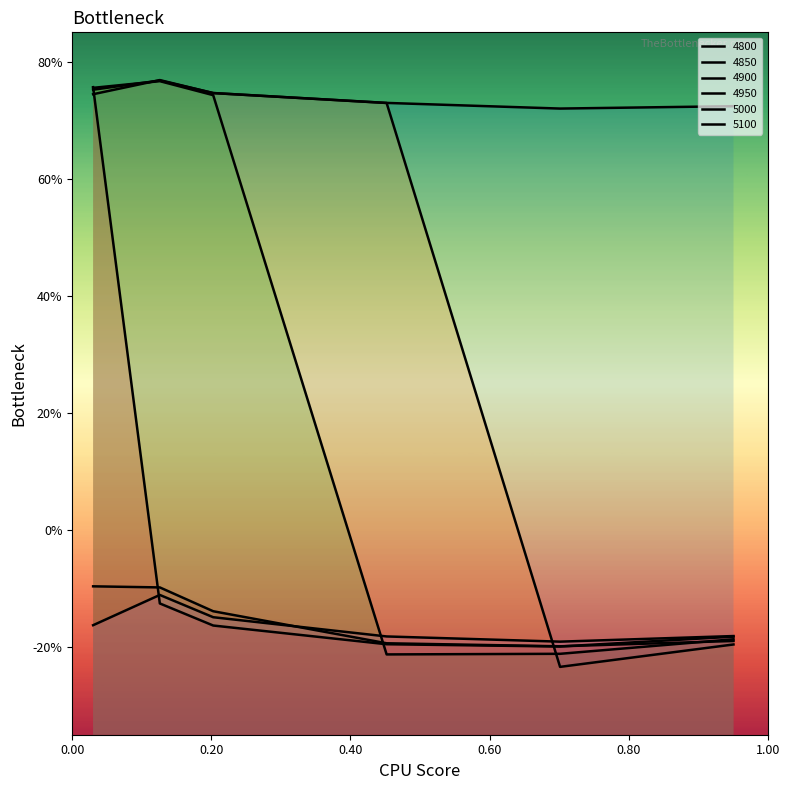

What is the difference between the maximum and minimum values in the 5000 series?

0.1